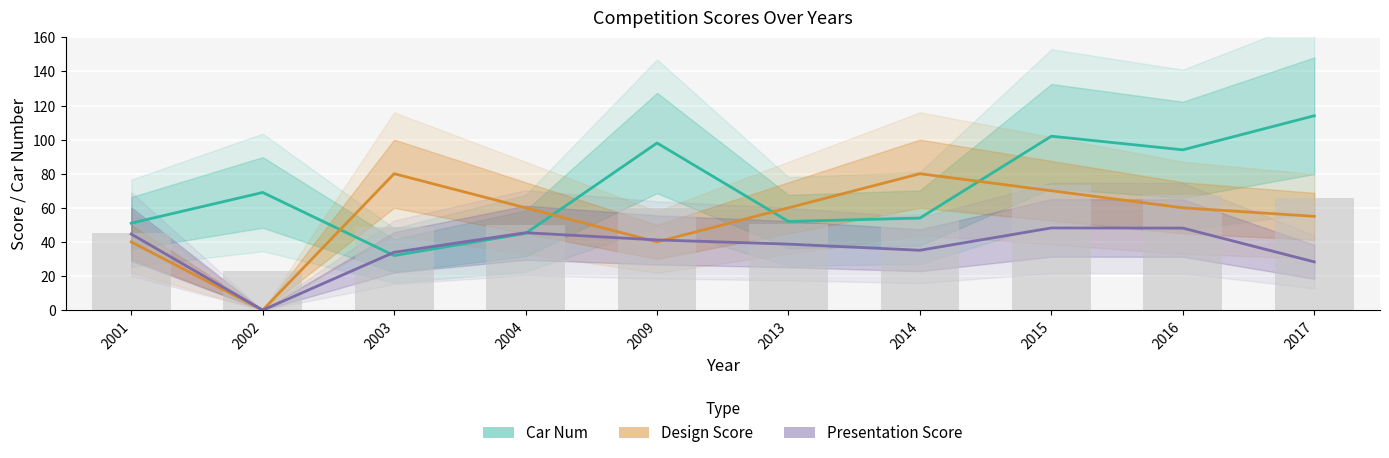

What is the average value of the Car Num series?

71.1